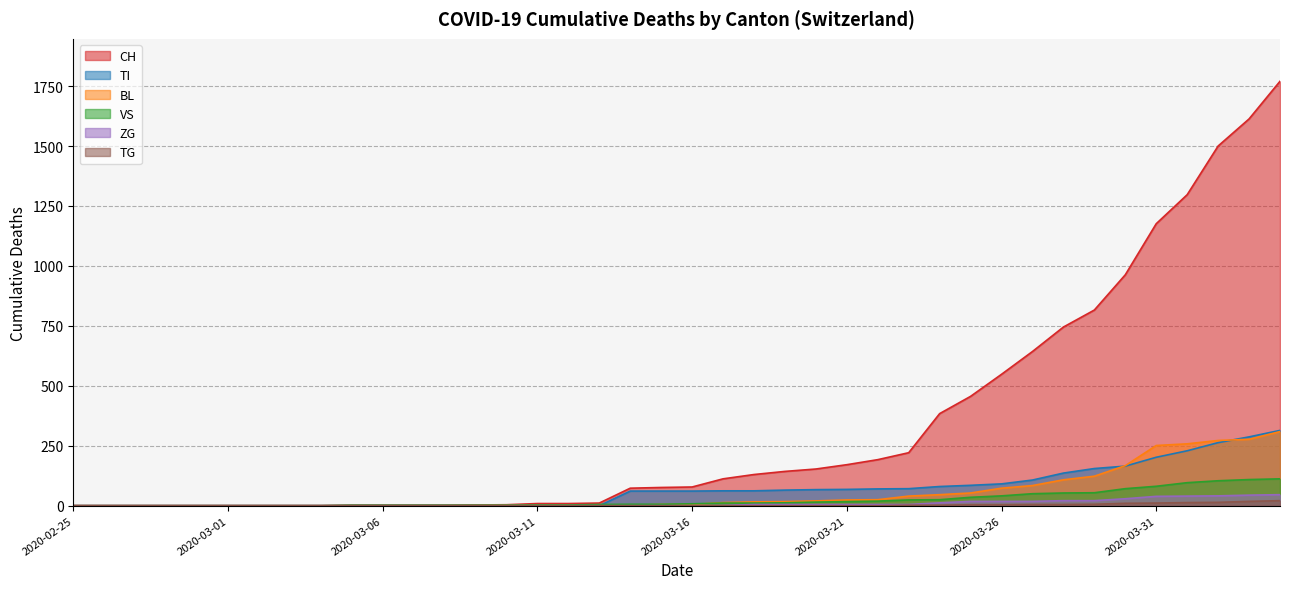

Rank the categories by TG value from lowest to highest.

2020-02-25, 2020-02-26, 2020-02-27, 2020-02-28, 2020-02-29, 2020-03-01, 2020-03-02, 2020-03-03, 2020-03-04, 2020-03-05, 2020-03-06, 2020-03-07, 2020-03-08, 2020-03-09, 2020-03-10, 2020-03-11, 2020-03-12, 2020-03-13, 2020-03-14, 2020-03-15, 2020-03-16, 2020-03-17, 2020-03-18, 2020-03-19, 2020-03-20, 2020-03-21, 2020-03-22, 2020-03-23, 2020-03-24, 2020-03-25, 2020-03-26, 2020-03-27, 2020-03-28, 2020-03-29, 2020-03-30, 2020-03-31, 2020-04-01, 2020-04-02, 2020-04-03, 2020-04-04